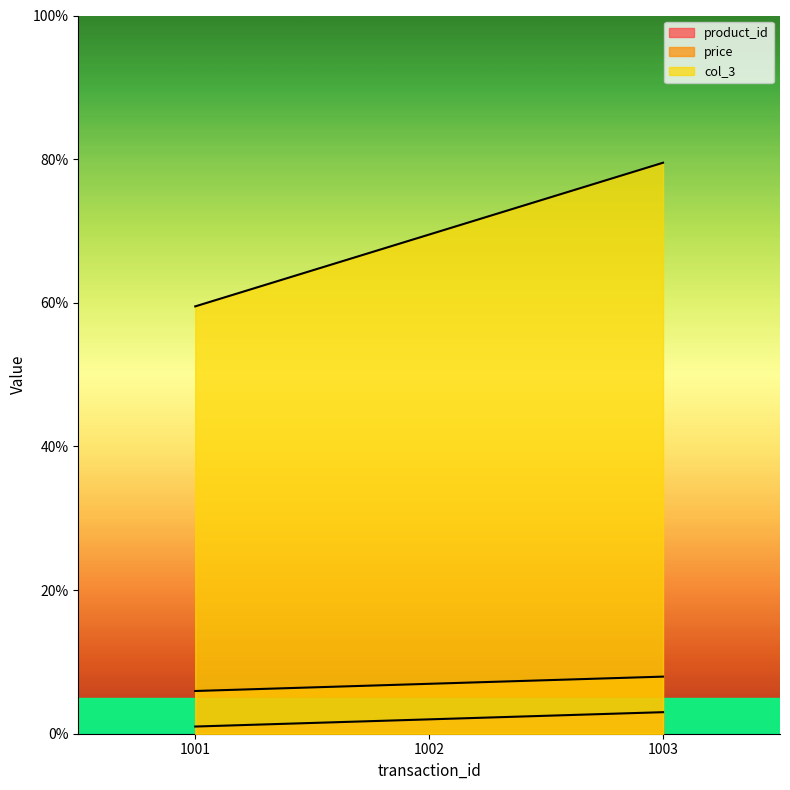

The col_3 series shows 111.1 at 1003. True or false?

False